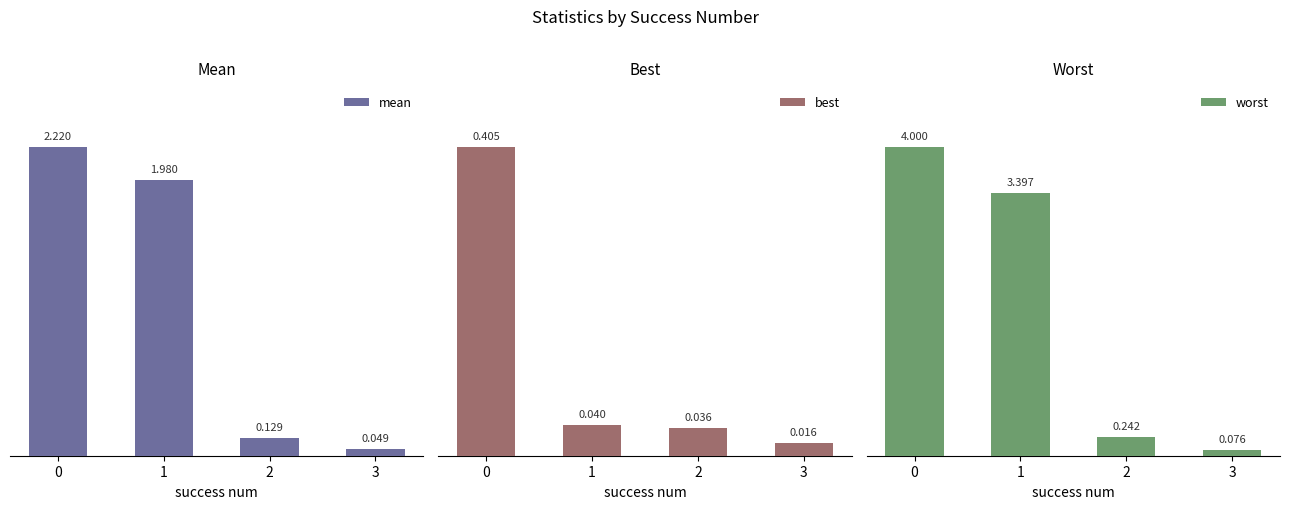

Rank the series by their maximum value, from highest to lowest.

worst, mean, best